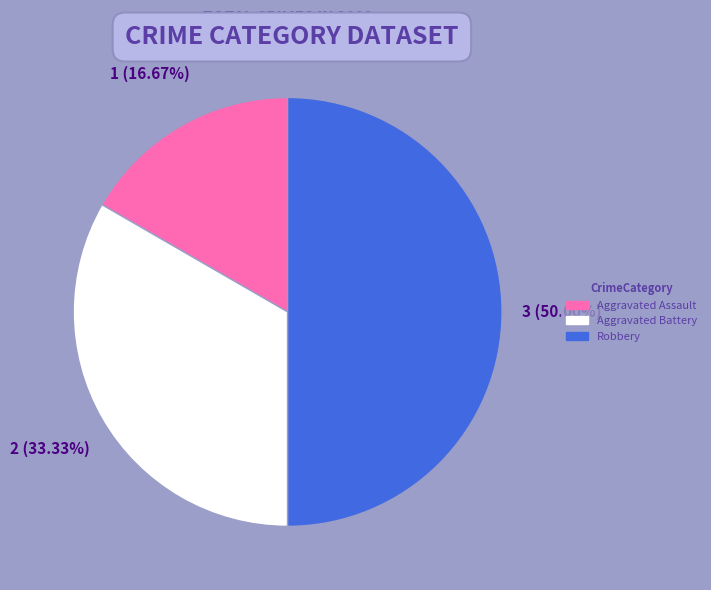

To the nearest percent, what is the difference between the largest and smallest slice percentages?

33%